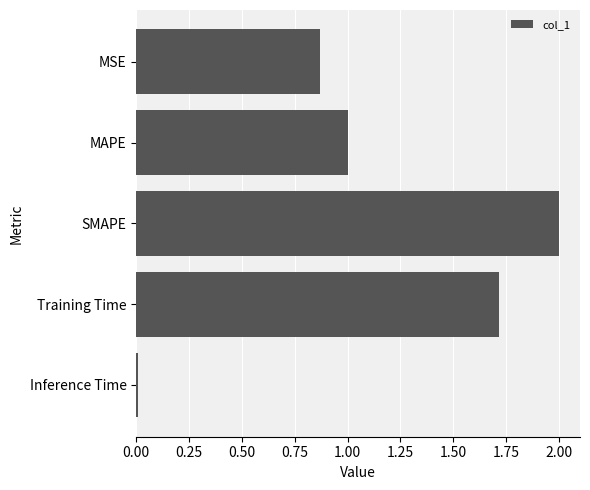

What is the sum of all values?

5.6